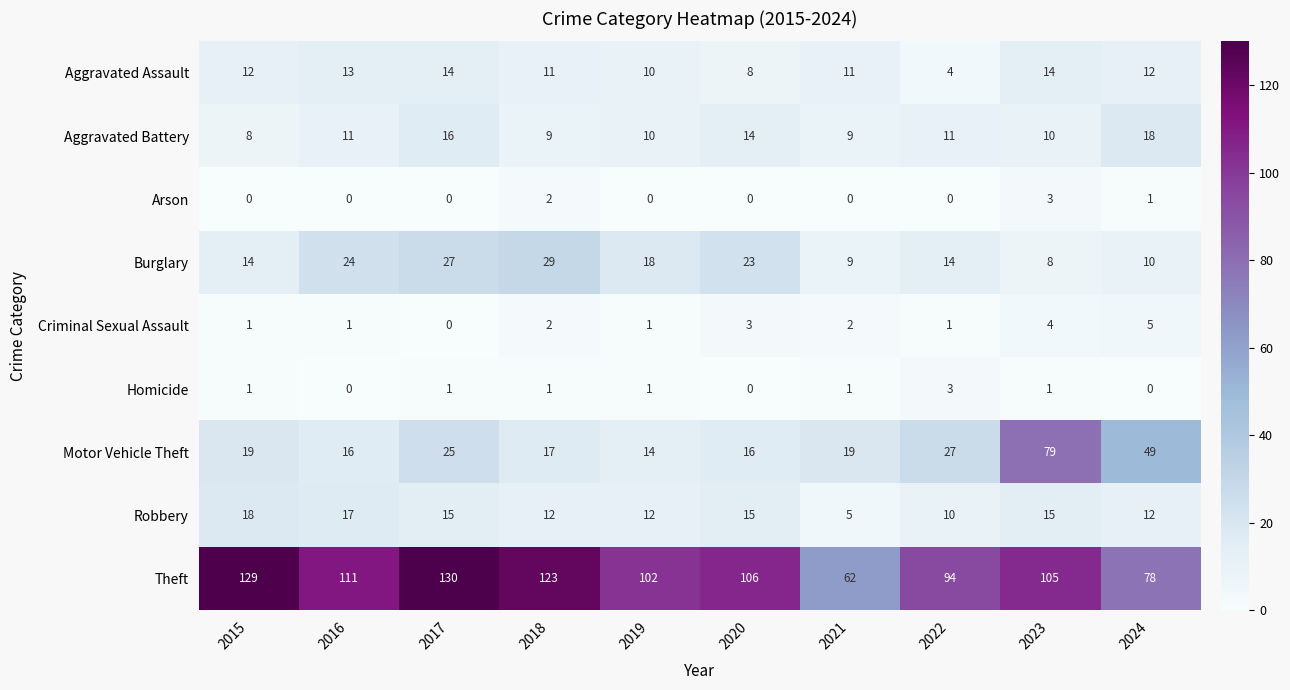

What is the approximate value of Burglary at 2018?

29